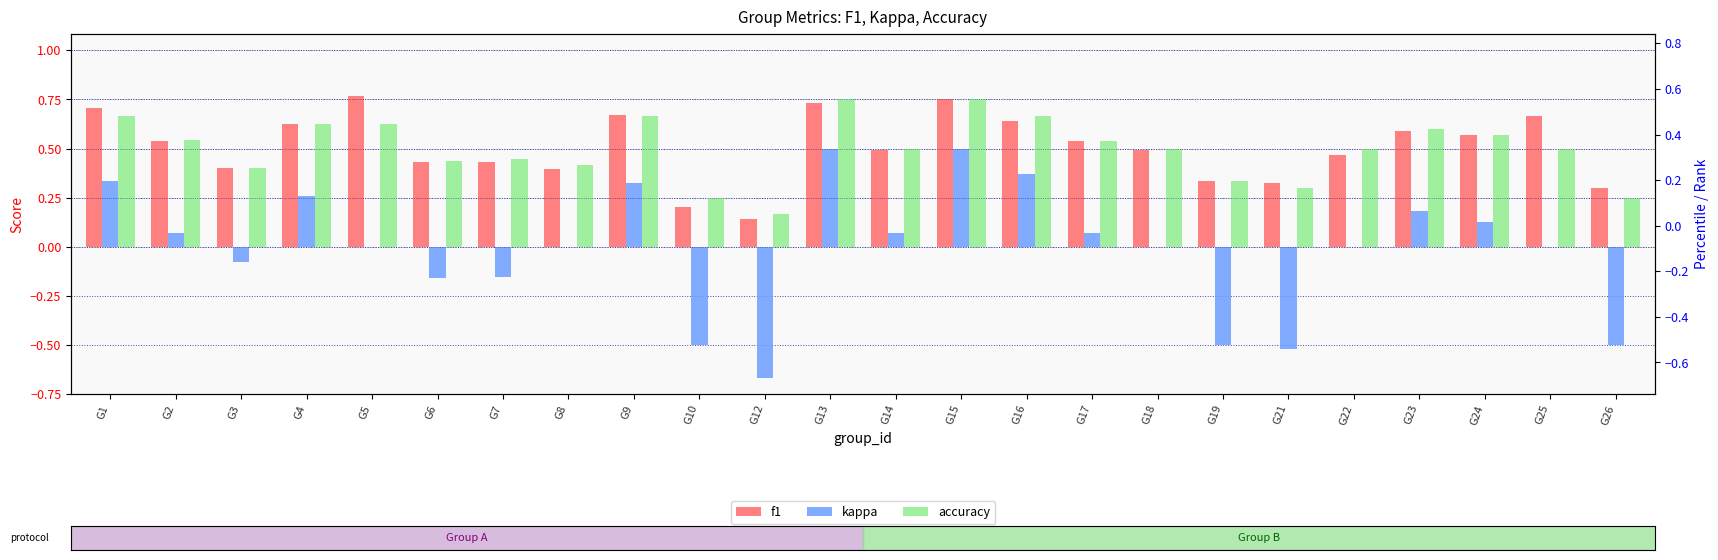

Reading left to right, what are all the values shown in this chart?

f1: 0.7	0.5	0.4	0.6	0.8	0.4	0.4	0.4	0.7	0.2	0.1	0.7	0.5	0.8	0.6	0.5	0.5	0.3	0.3	0.5	0.6	0.6	0.7	0.3
kappa: 0.3	0.1	-0.1	0.3	0.0	-0.2	-0.2	0.0	0.3	-0.5	-0.7	0.5	0.1	0.5	0.4	0.1	0.0	-0.5	-0.5	0.0	0.2	0.1	0.0	-0.5
accuracy: 0.7	0.5	0.4	0.6	0.6	0.4	0.4	0.4	0.7	0.2	0.2	0.8	0.5	0.8	0.7	0.5	0.5	0.3	0.3	0.5	0.6	0.6	0.5	0.2